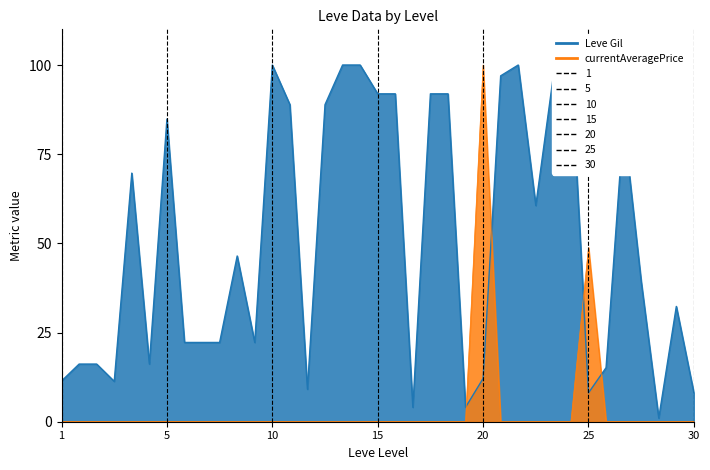

At 1, list the series in order from largest to smallest.

Leve Gil, currentAveragePrice